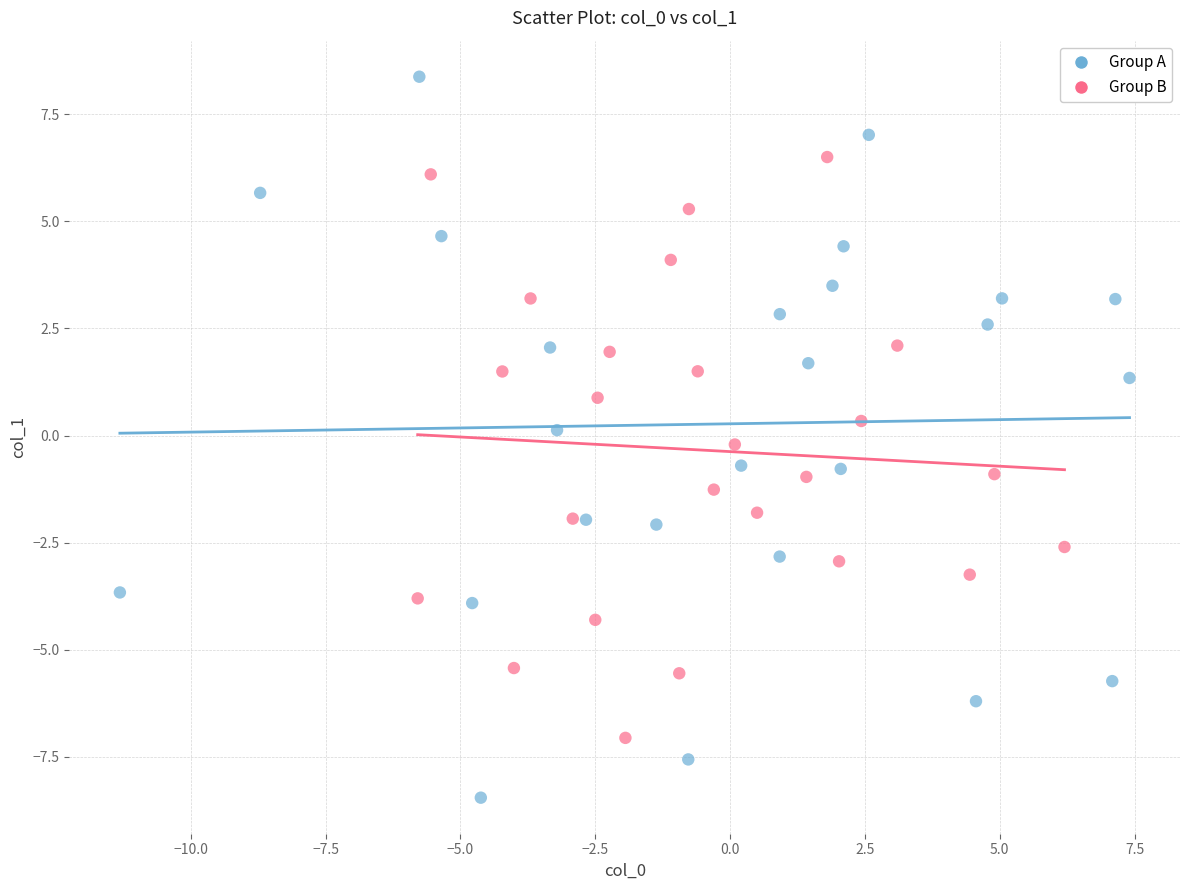

Which series reaches the minimum Y coordinate?

Group A